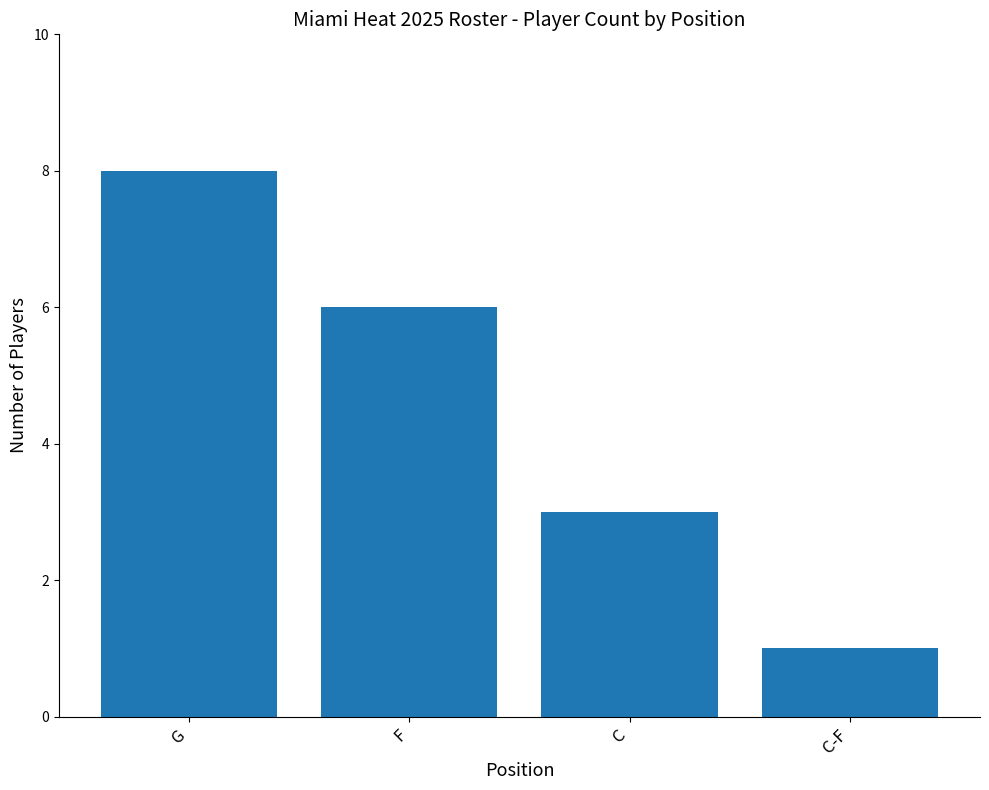

What is the difference between the second highest and second lowest values?

3